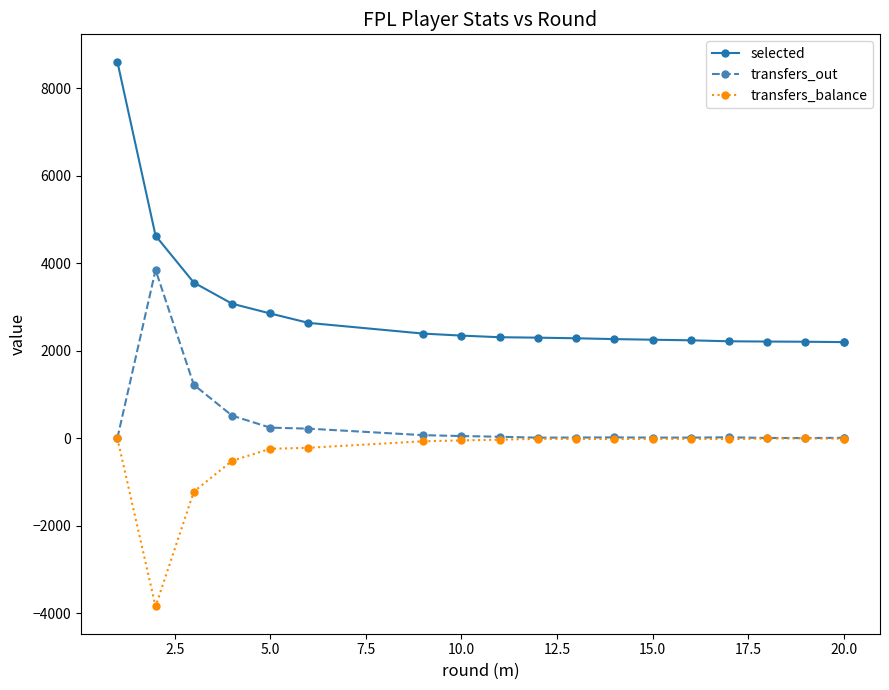

Rank the series at 20.0 from lowest to highest value.

transfers_balance, transfers_out, selected